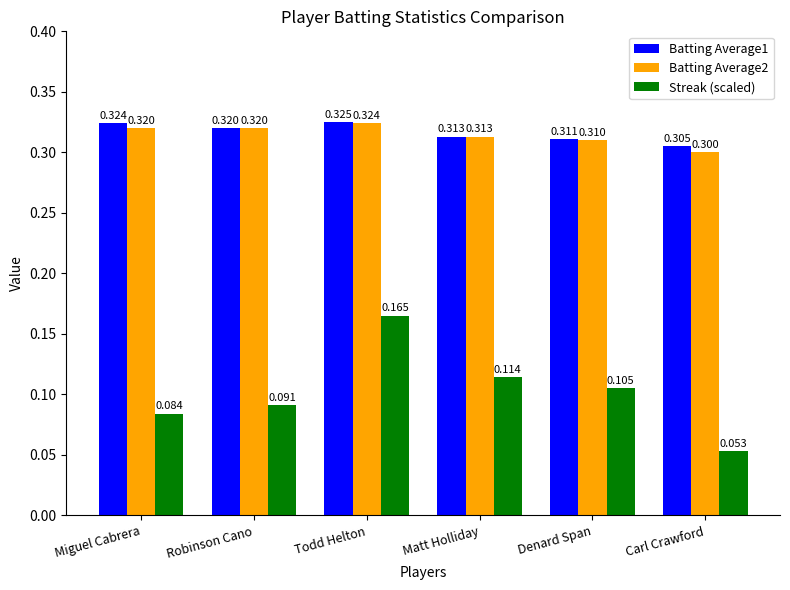

The value of Streak (scaled) at Todd Helton is 0.3. True or false?

False